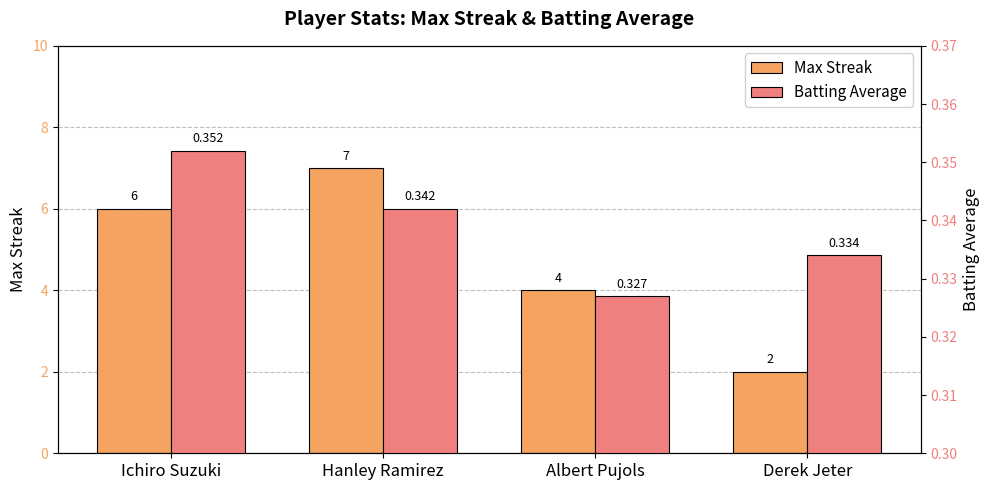

What is the sum of the Max Streak values at Ichiro Suzuki and Derek Jeter?

8.0